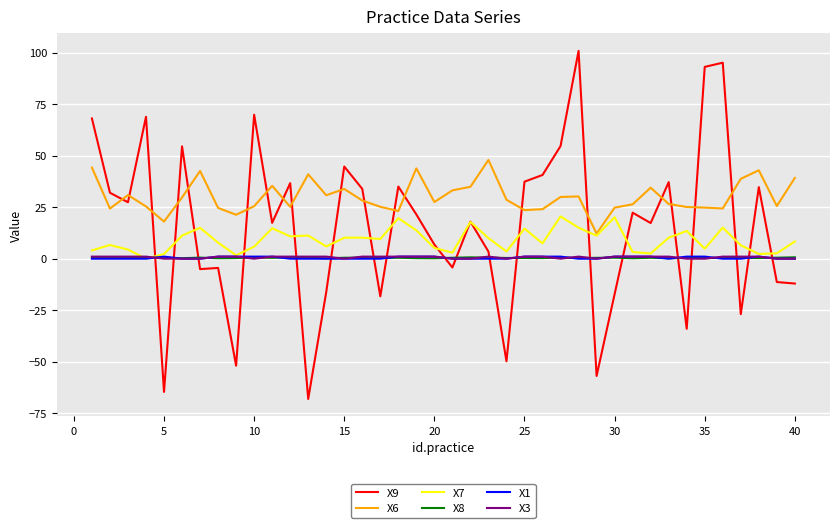

What is the maximum value shown in the chart?

100.9